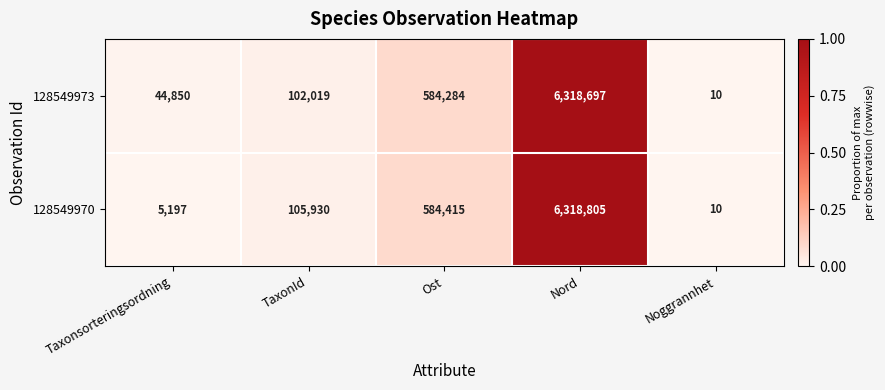

What is the difference between the second highest and second lowest values in the 128549970 series?

579218